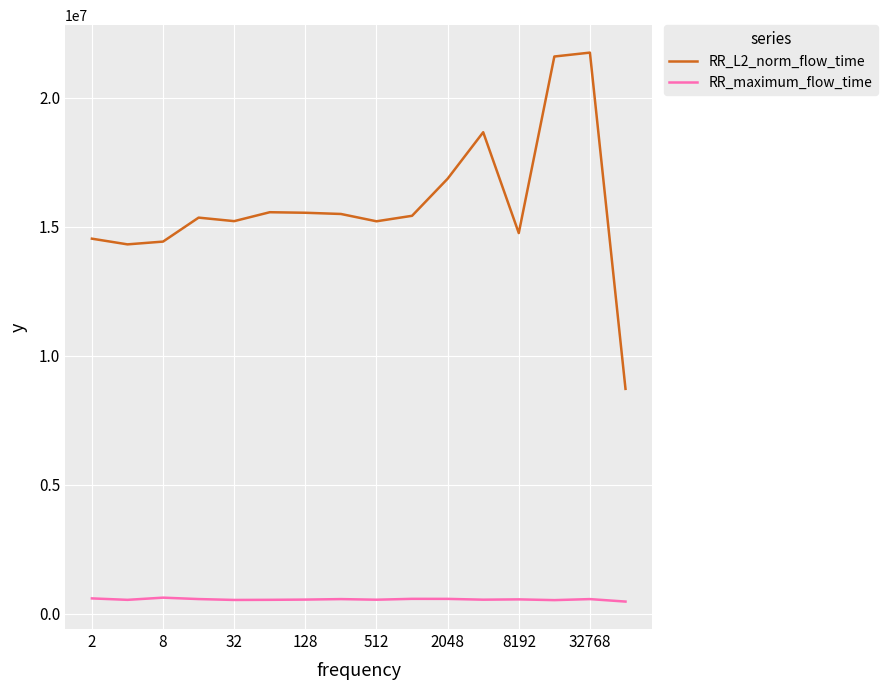

True or false: RR_maximum_flow_time has more than 1 interior local peaks.

True